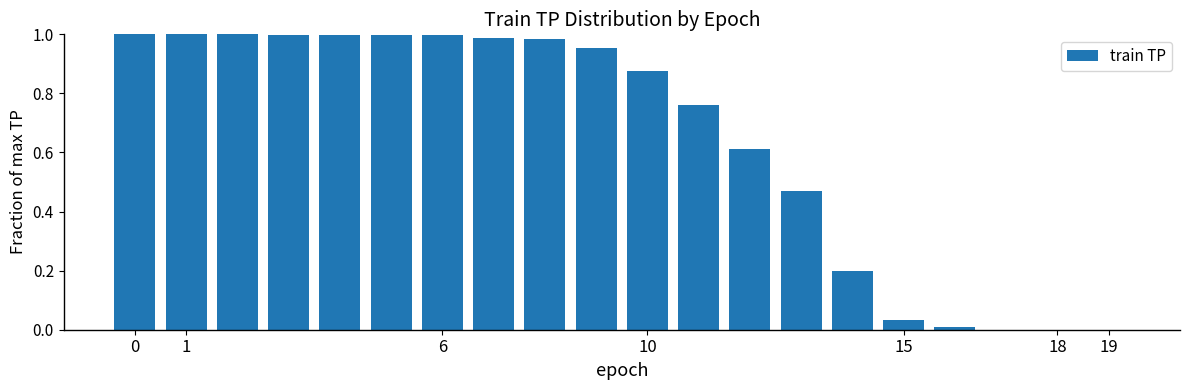

What is the sum of all values?

12.9